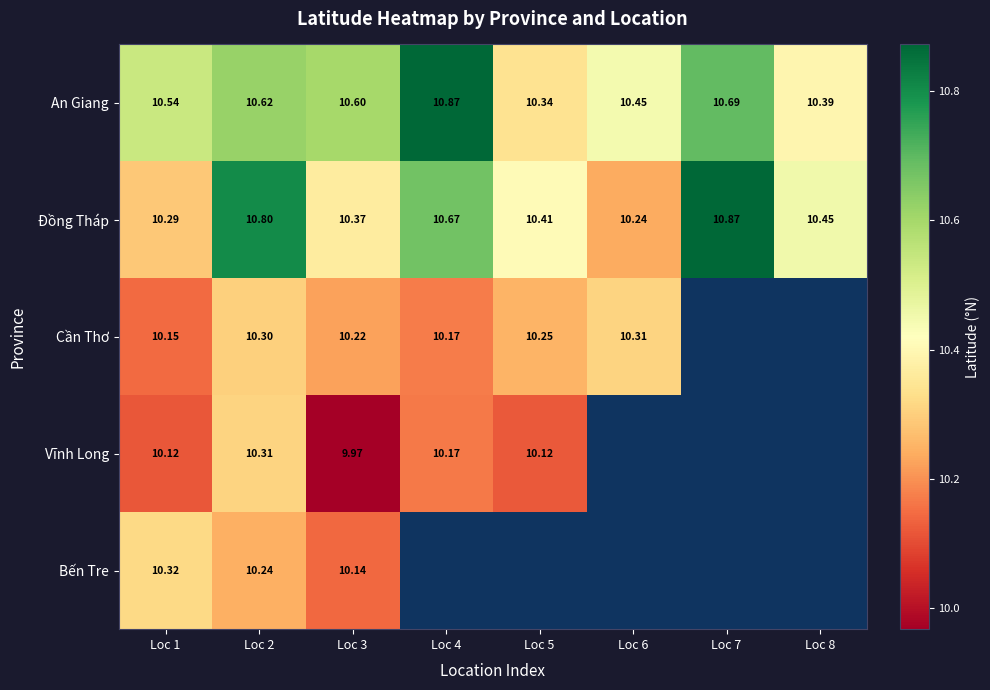

At which label does Đồng Tháp reach its peak?

Loc 7